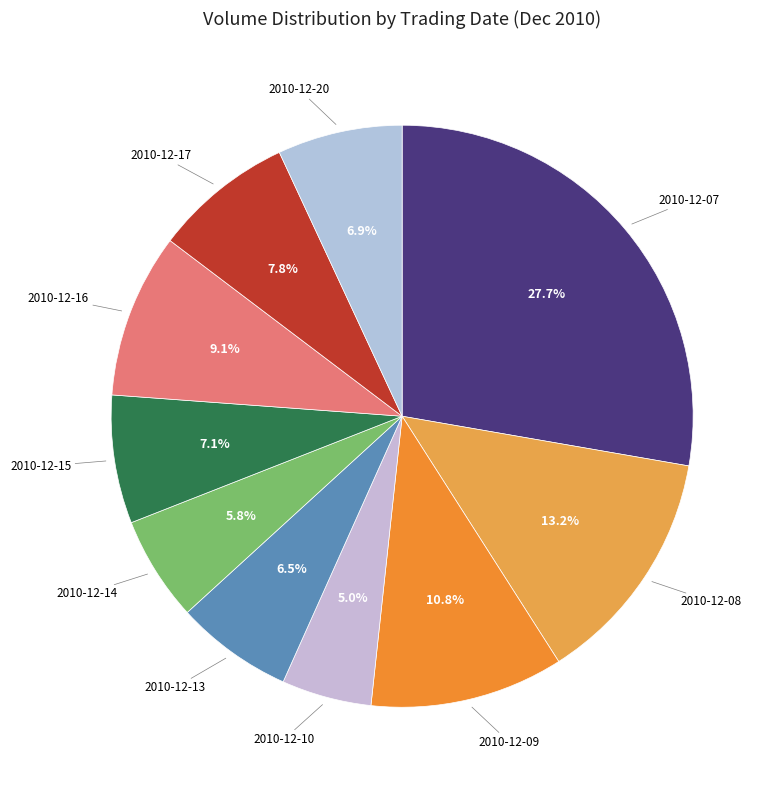

Does any single category account for the majority?

No